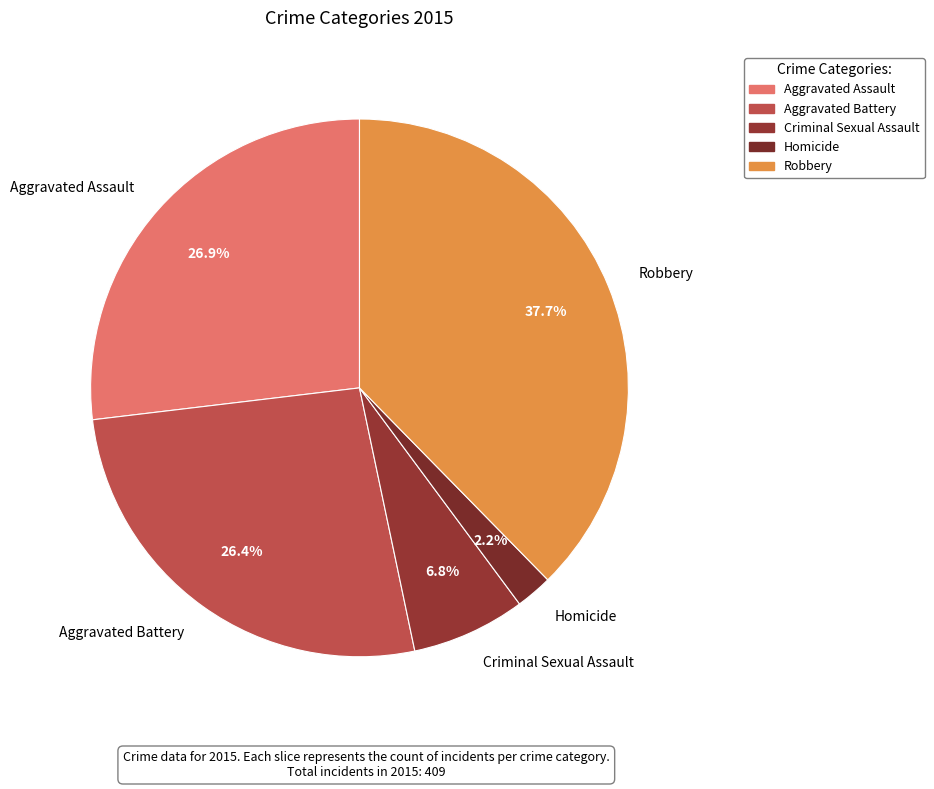

To the nearest percent, what portion does Aggravated Assault represent?

27%